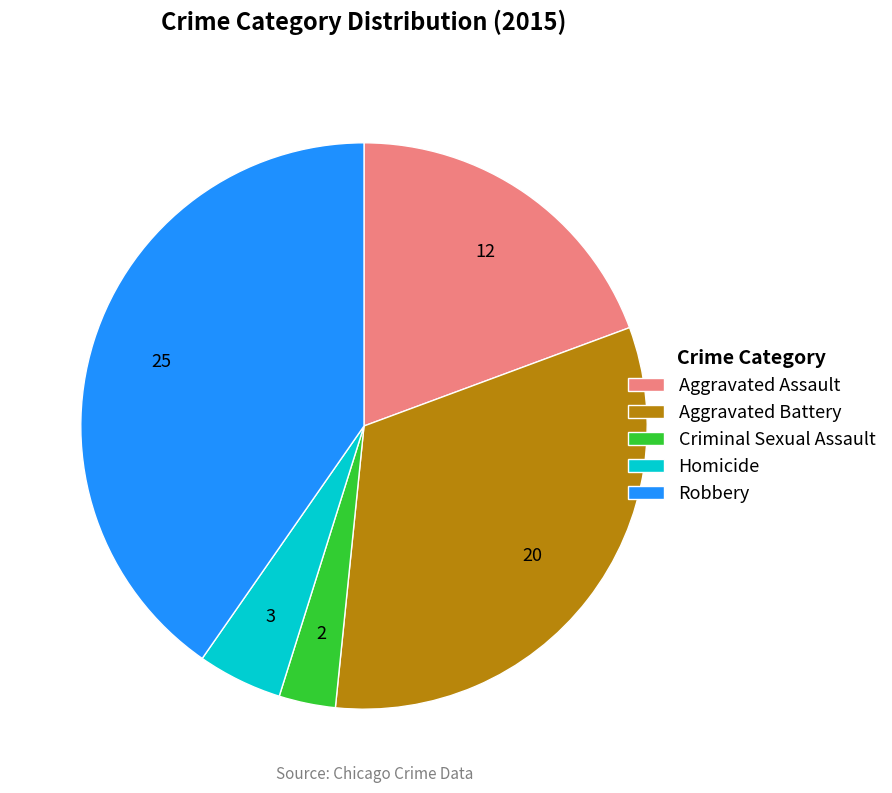

Is the sum of Aggravated Battery and Robbery greater than half?

Yes